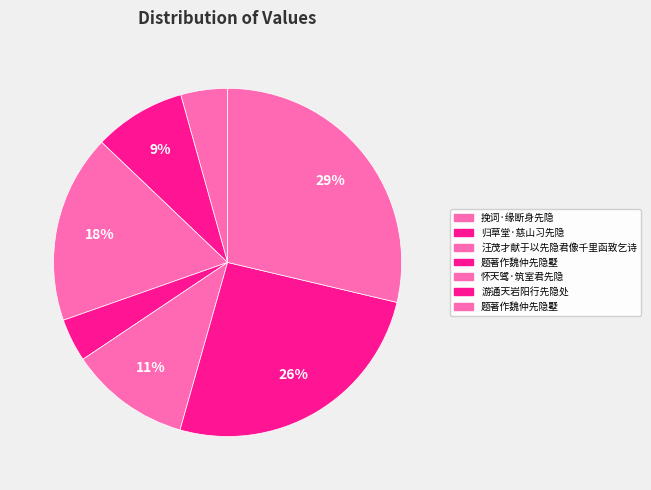

Count the number of slices in the pie.

7